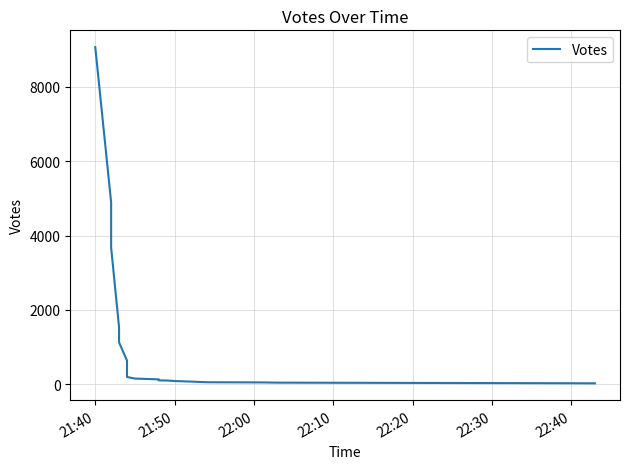

What is the maximum value shown in the chart?

9069